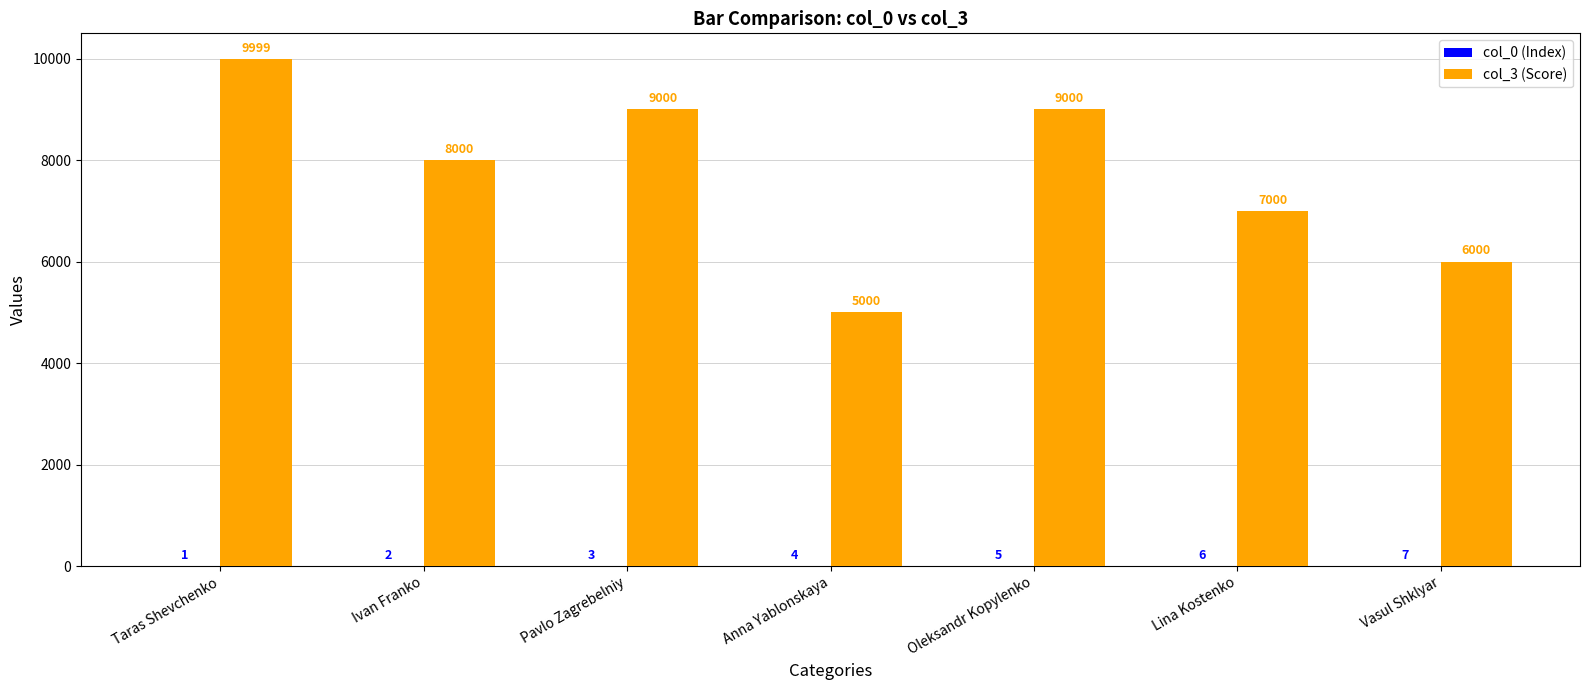

How many categories are shown in the chart?

7